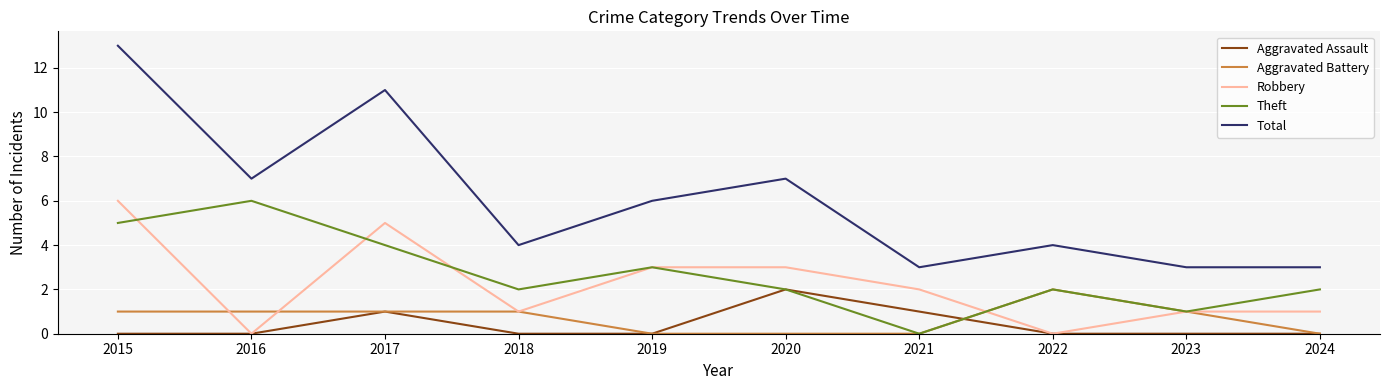

Is it true that Aggravated Assault equals -1 at 2024?

False